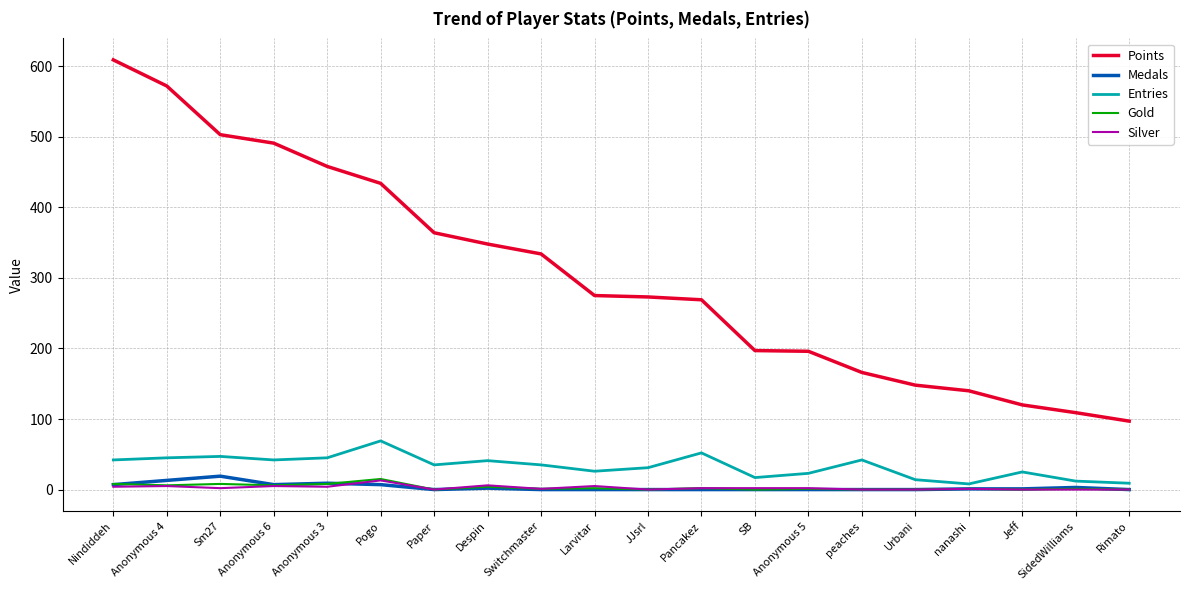

True or false: Silver and Points cross at least once.

False